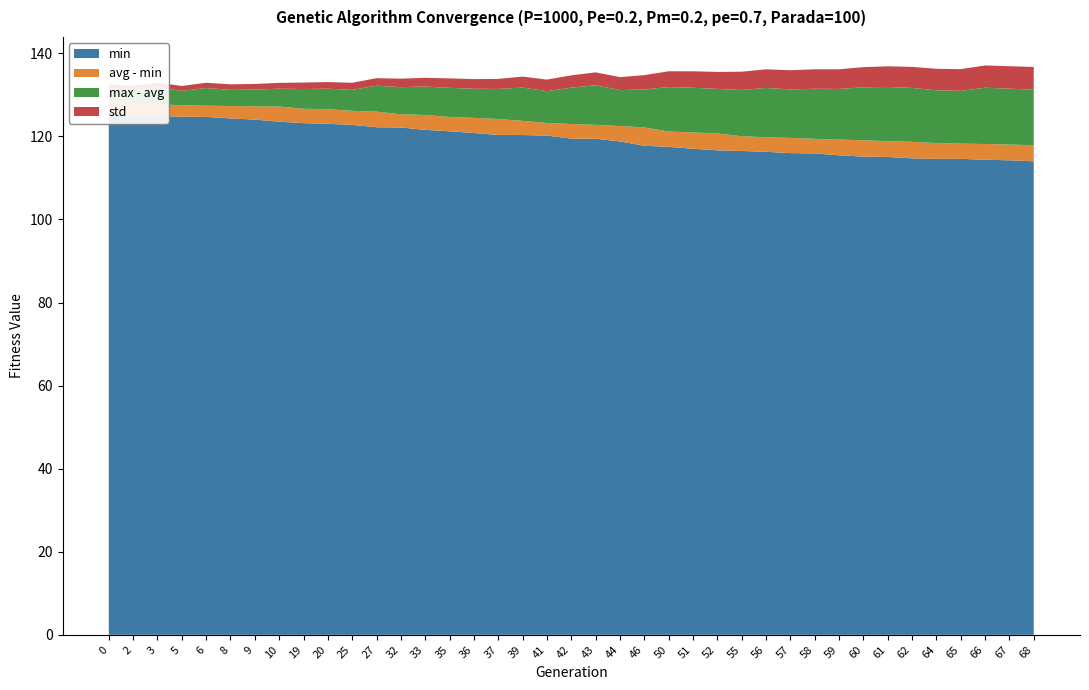

Reading left to right, transcribe all the data shown in this chart.

min: 0=125.3	2=125.1	3=124.9	5=124.7	6=124.7	8=124.3	9=124.0	10=123.5	19=123.2	20=123.0	25=122.8	27=122.2	32=122.1	33=121.6	35=121.2	36=120.8	37=120.3	39=120.3	41=120.2	42=119.5	43=119.4	44=118.8	46=117.7	50=117.5	51=117.0	52=116.6	55=116.5	56=116.3	57=116.0	58=115.9	59=115.4	60=115.1	61=115.0	62=114.7	64=114.6	65=114.6	66=114.4	67=114.2	68=114.0
max: 0=131.5	2=131.1	3=131.8	5=130.9	6=131.6	8=131.2	9=131.3	10=131.5	19=131.4	20=131.5	25=131.2	27=132.2	32=131.8	33=132.0	35=131.7	36=131.5	37=131.4	39=131.7	41=130.9	42=131.7	43=132.3	44=131.1	46=131.3	50=131.9	51=131.7	52=131.4	55=131.2	56=131.7	57=131.3	58=131.4	59=131.4	60=131.8	61=131.9	62=131.7	64=131.1	65=131.0	66=131.7	67=131.5	68=131.2
avg: 0=128.7	2=127.9	3=127.7	5=127.5	6=127.4	8=127.3	9=127.2	10=127.2	19=126.6	20=126.5	25=126.1	27=126.0	32=125.3	33=125.1	35=124.7	36=124.4	37=124.2	39=123.7	41=123.2	42=123.0	43=122.8	44=122.5	46=122.1	50=121.2	51=120.9	52=120.7	55=120.0	56=119.8	57=119.6	58=119.4	59=119.2	60=119.1	61=118.8	62=118.7	64=118.4	65=118.2	66=118.2	67=118.0	68=117.9
std: 0=1.0	2=1.1	3=1.1	5=1.2	6=1.3	8=1.3	9=1.3	10=1.4	19=1.6	20=1.6	25=1.7	27=1.8	32=2.0	33=2.1	35=2.3	36=2.3	37=2.4	39=2.6	41=2.8	42=3.0	43=3.1	44=3.1	46=3.5	50=3.8	51=4.0	52=4.1	55=4.4	56=4.5	57=4.6	58=4.7	59=4.7	60=4.8	61=5.0	62=5.1	64=5.2	65=5.2	66=5.4	67=5.4	68=5.5